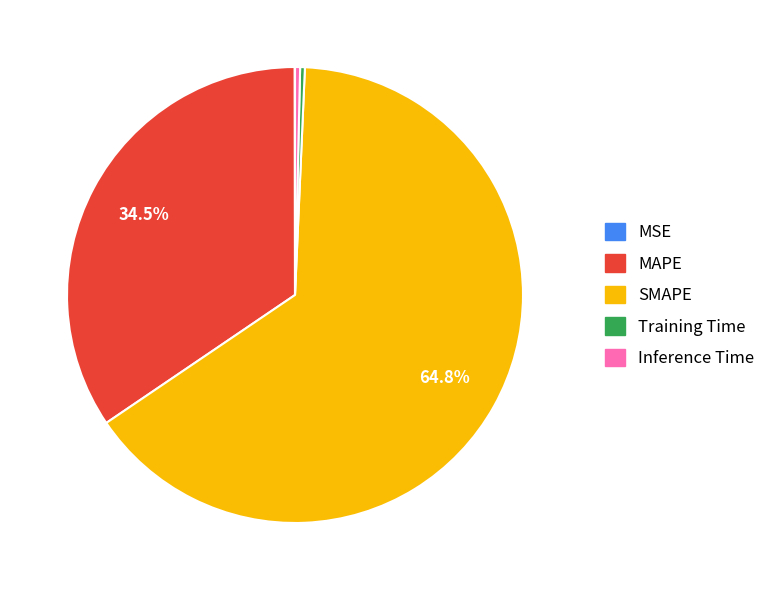

To the nearest percent, what is the average slice percentage?

20%